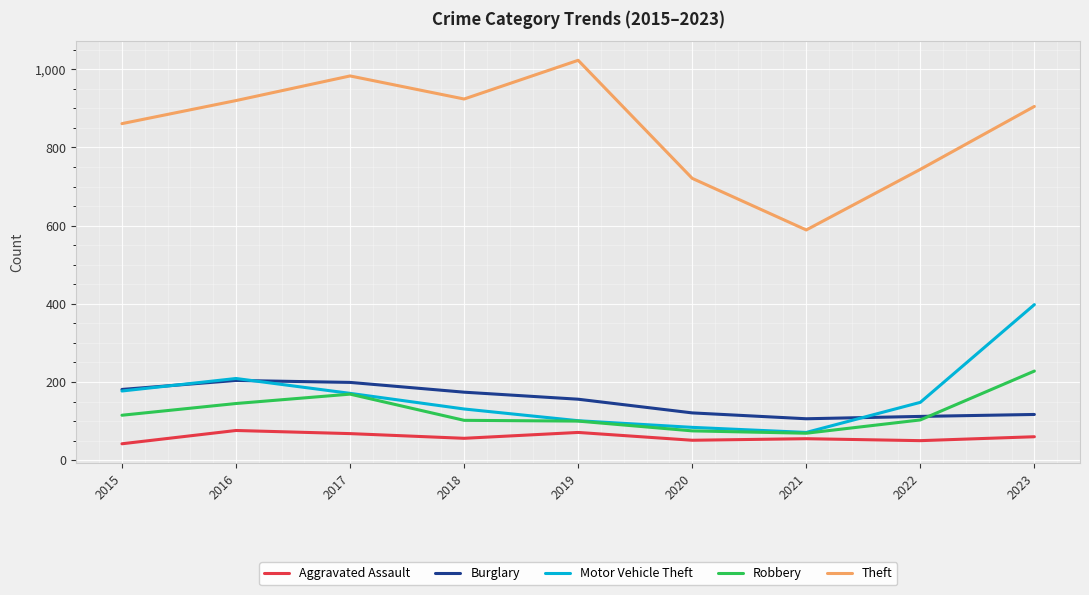

Is it true that Aggravated Assault equals 55 at 2021?

True